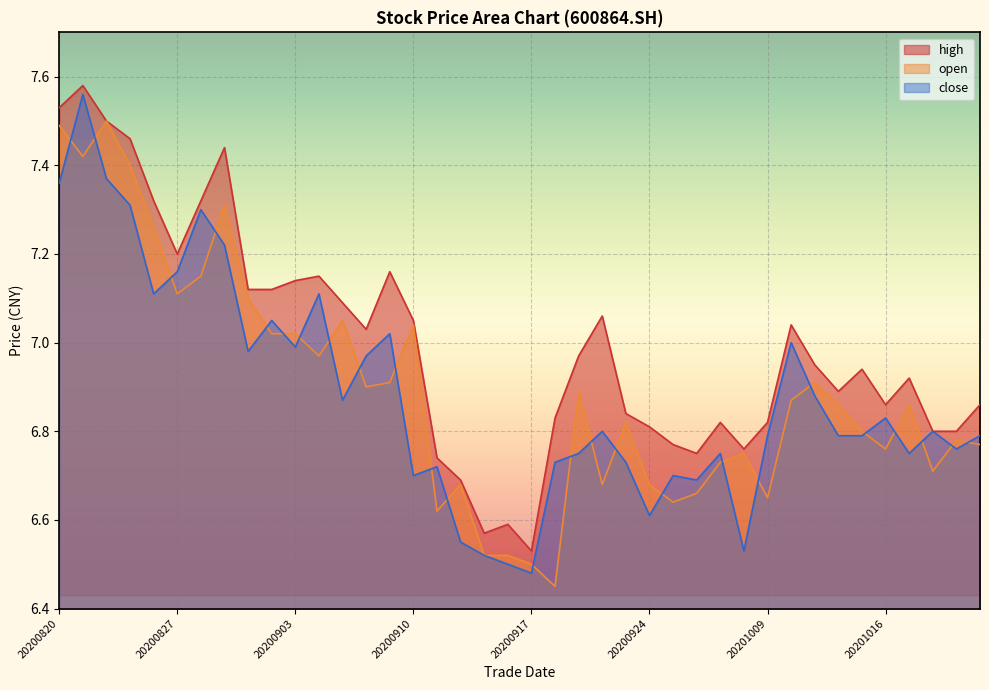

Which category has the highest value in the high series?

20200821